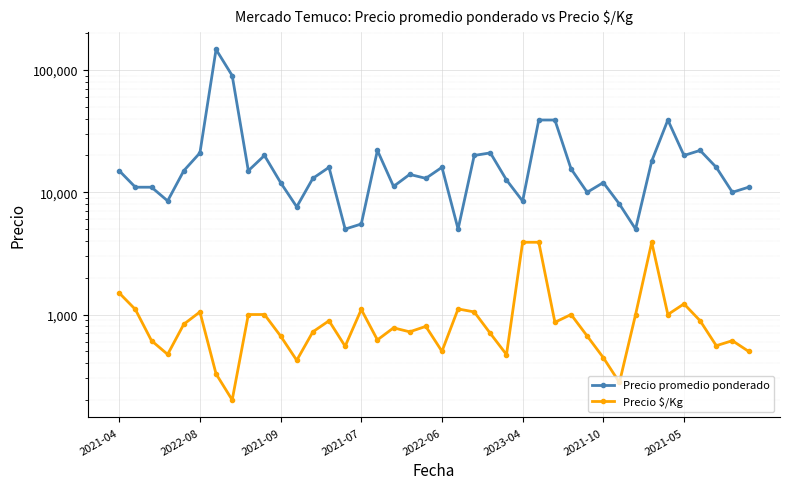

How many categories are shown in the chart?

40